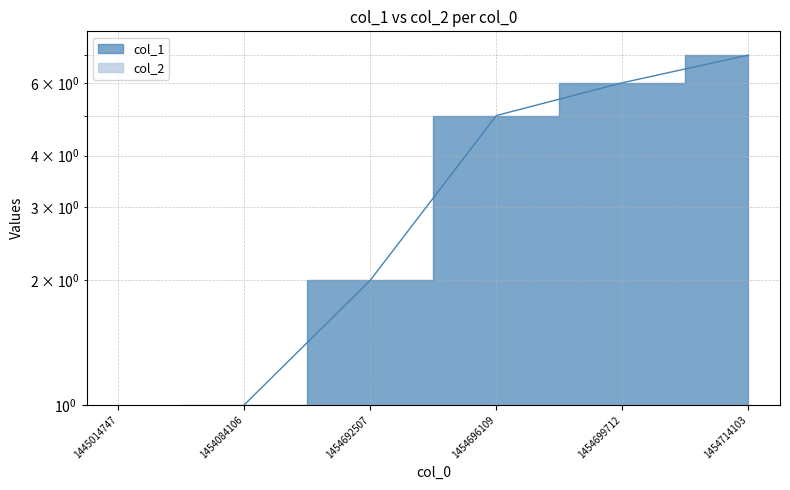

What is the difference between the values at 1445014747 and 1454714103?

6.5